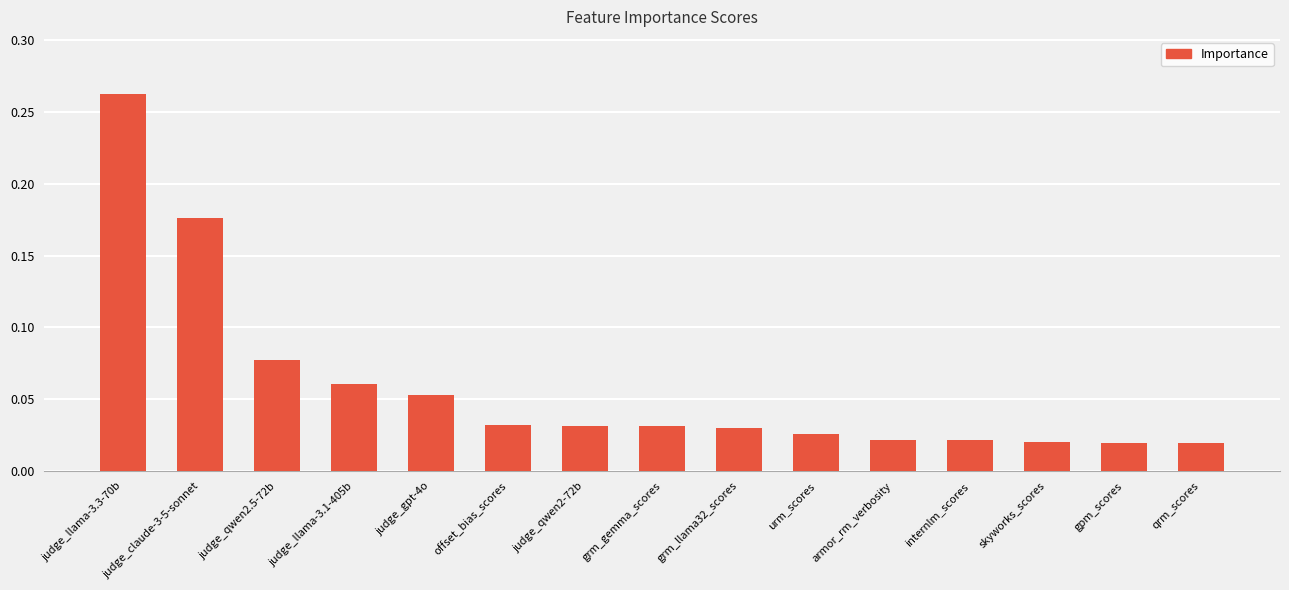

What is the label of the 11th bar from the right?

judge_gpt-4o